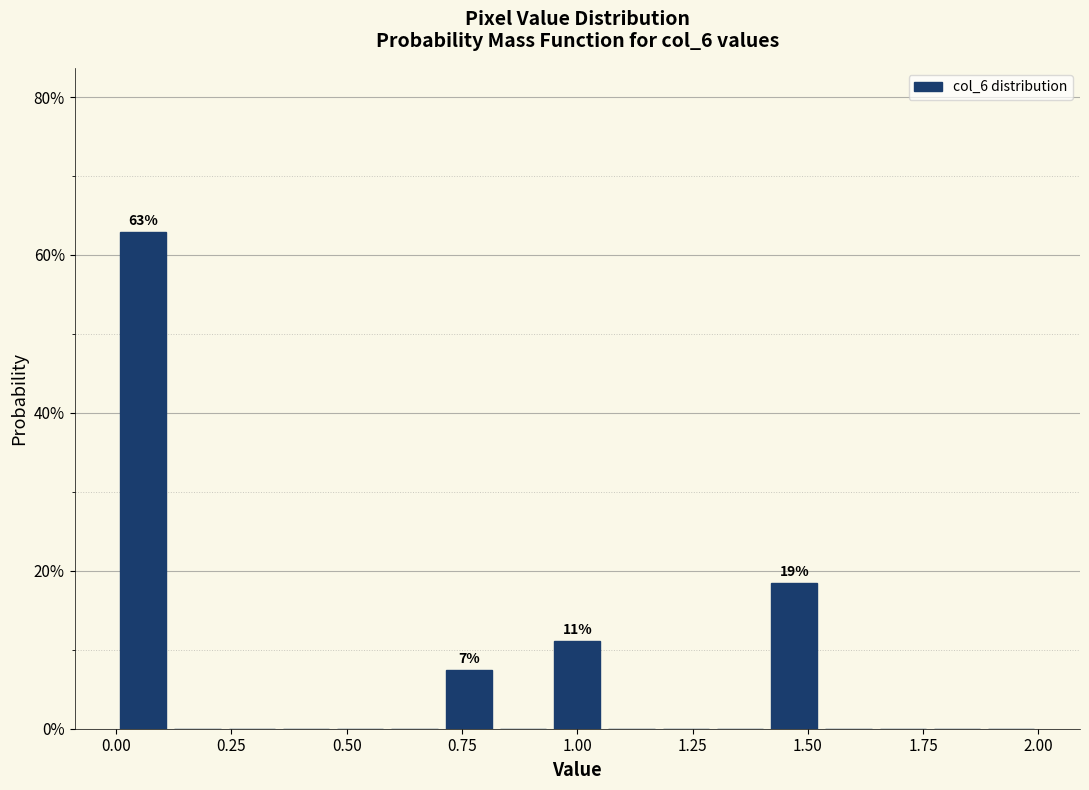

Read against the x-axis, roughly where is the centre of the tallest bar?

0.05